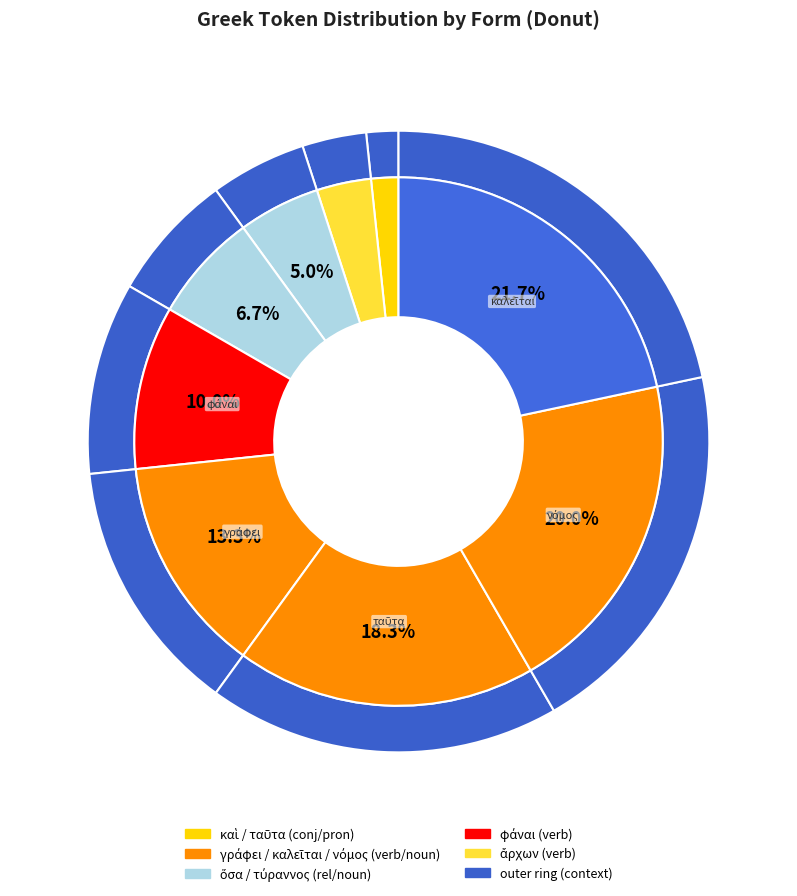

To the nearest percent, what is the difference between the largest and smallest slice percentages?

20%